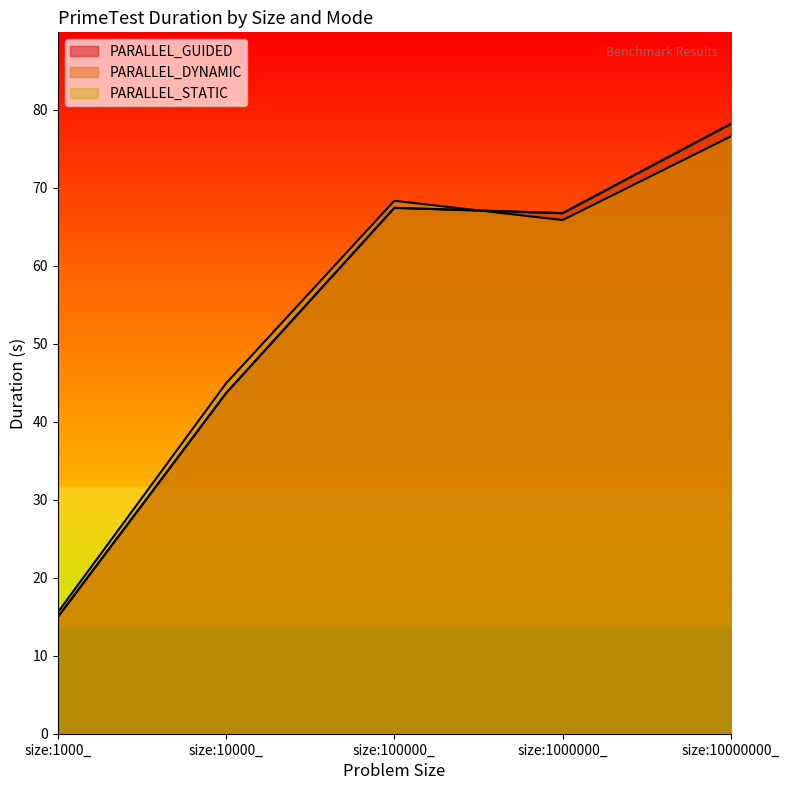

What is the minimum value shown in the chart?

15.0